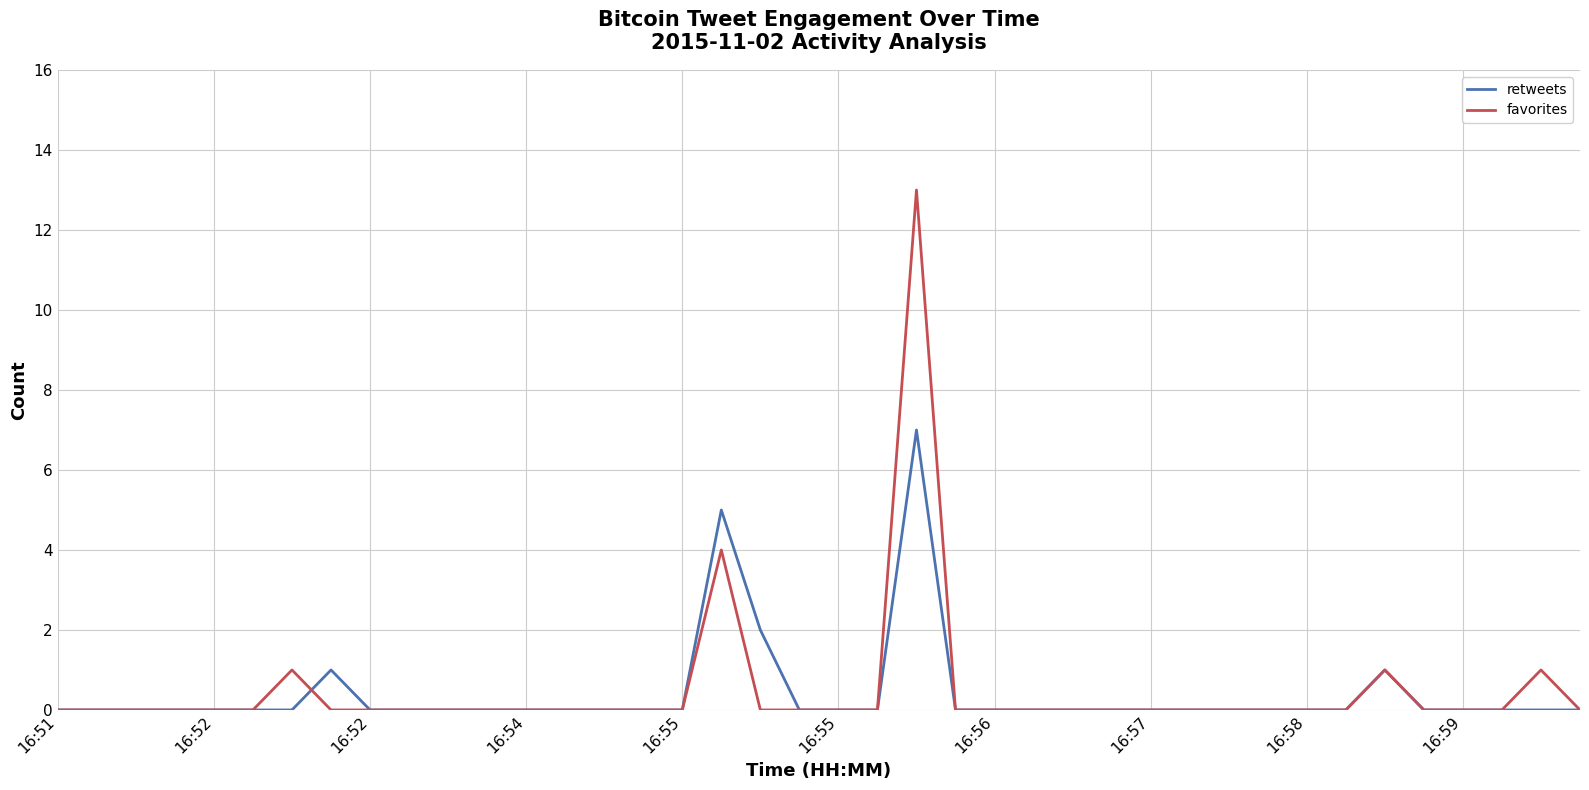

Which series has the widest spread of values?

favorites